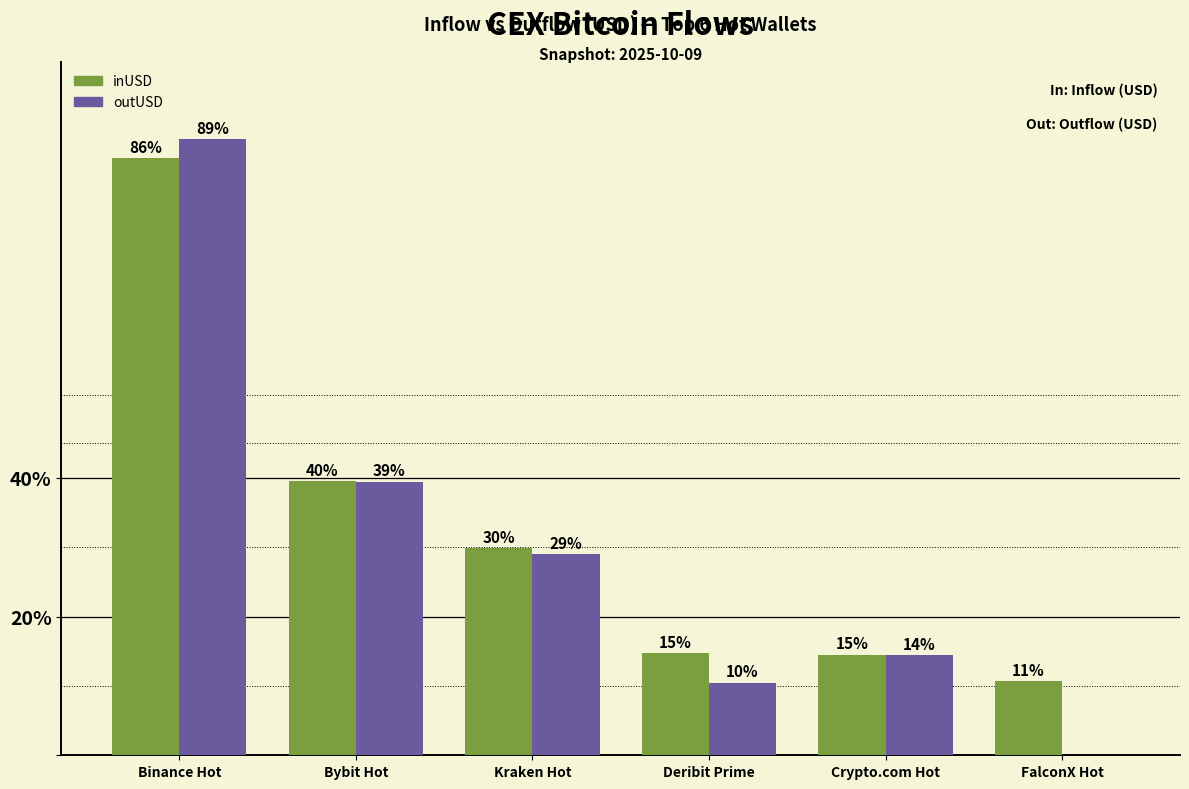

Where does the outUSD series first go above 7529998268?

Binance Hot